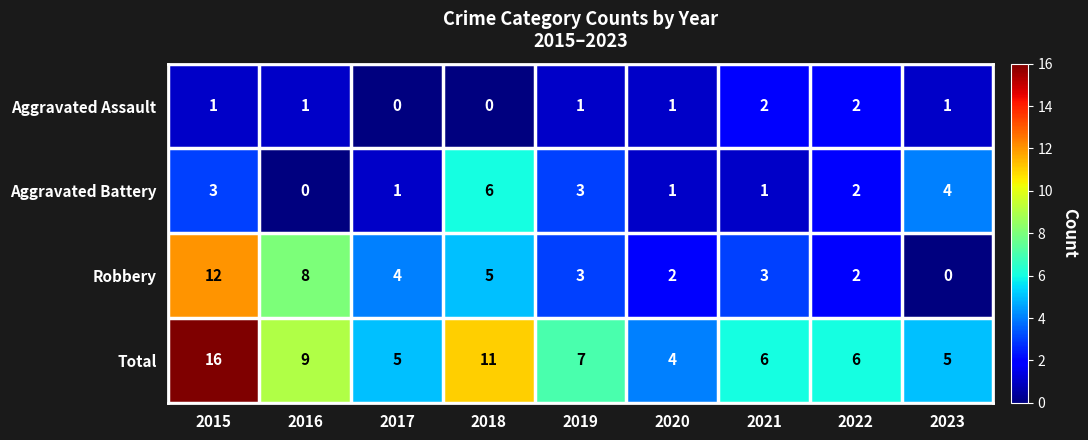

At which label does Total reach its peak?

2015